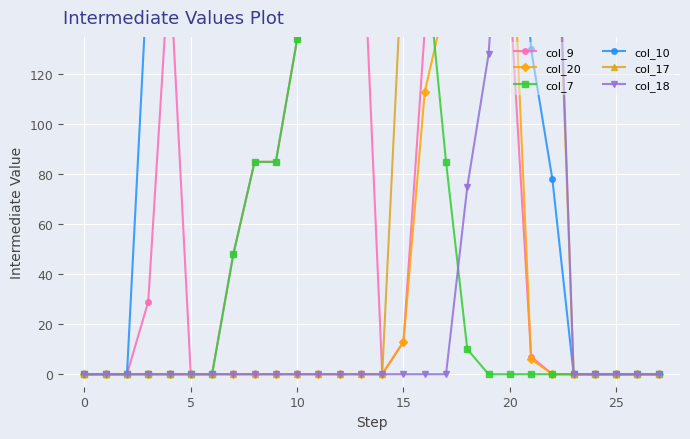

At which label is col_10 closest to 126?

21